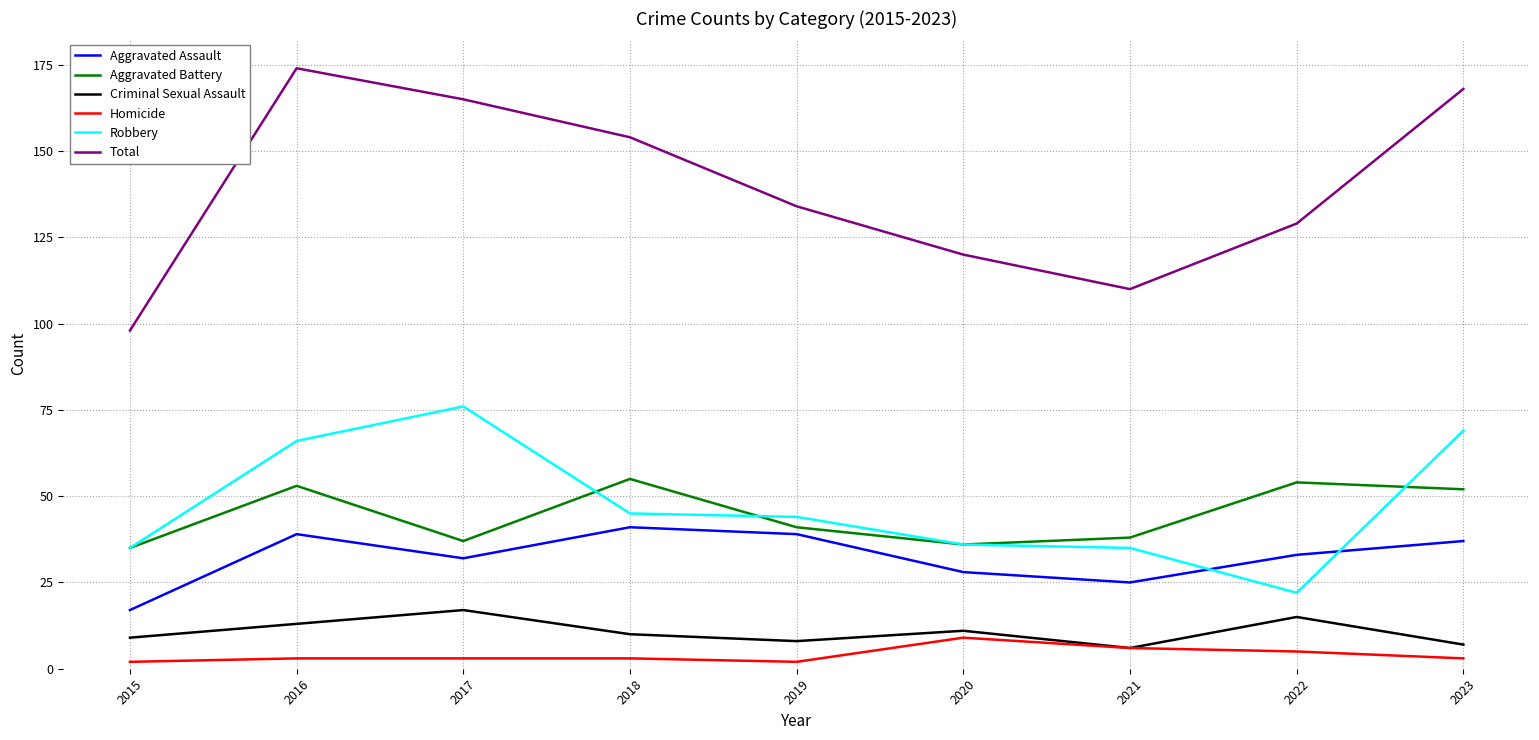

Which label corresponds to the largest value in the chart?

2016